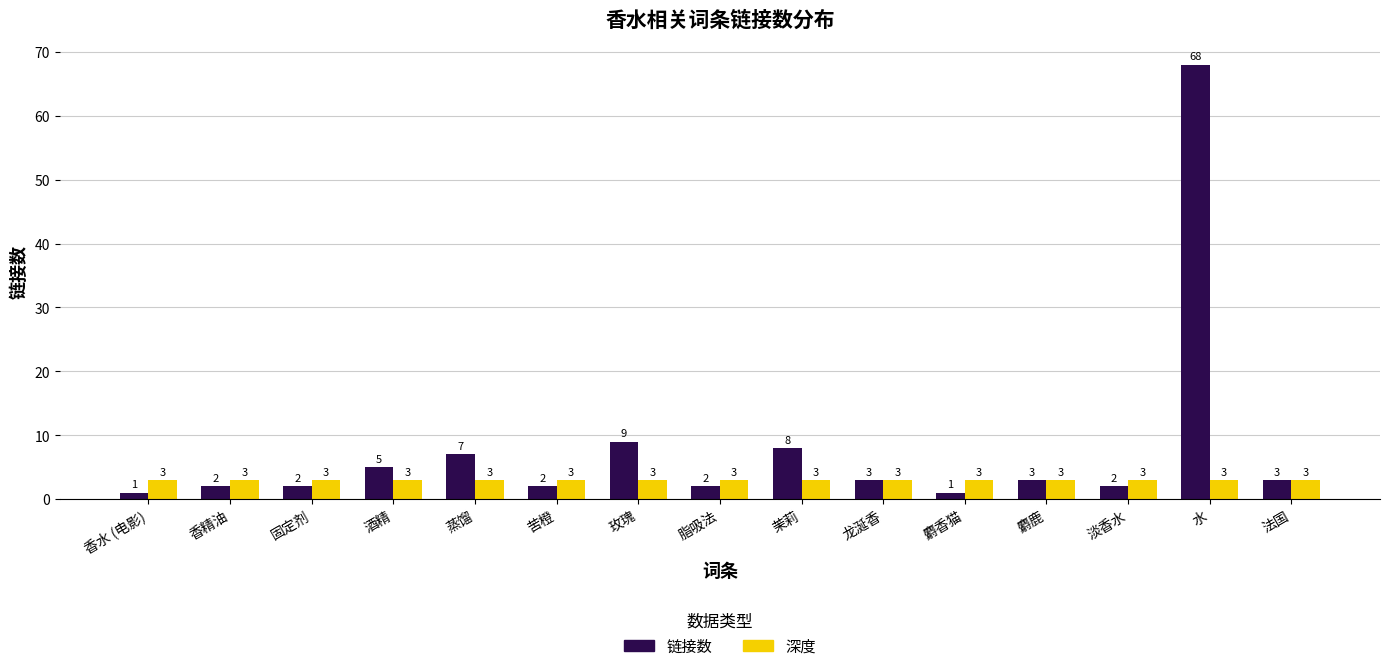

The 链接数 series shows 2 at 固定剂. True or false?

True